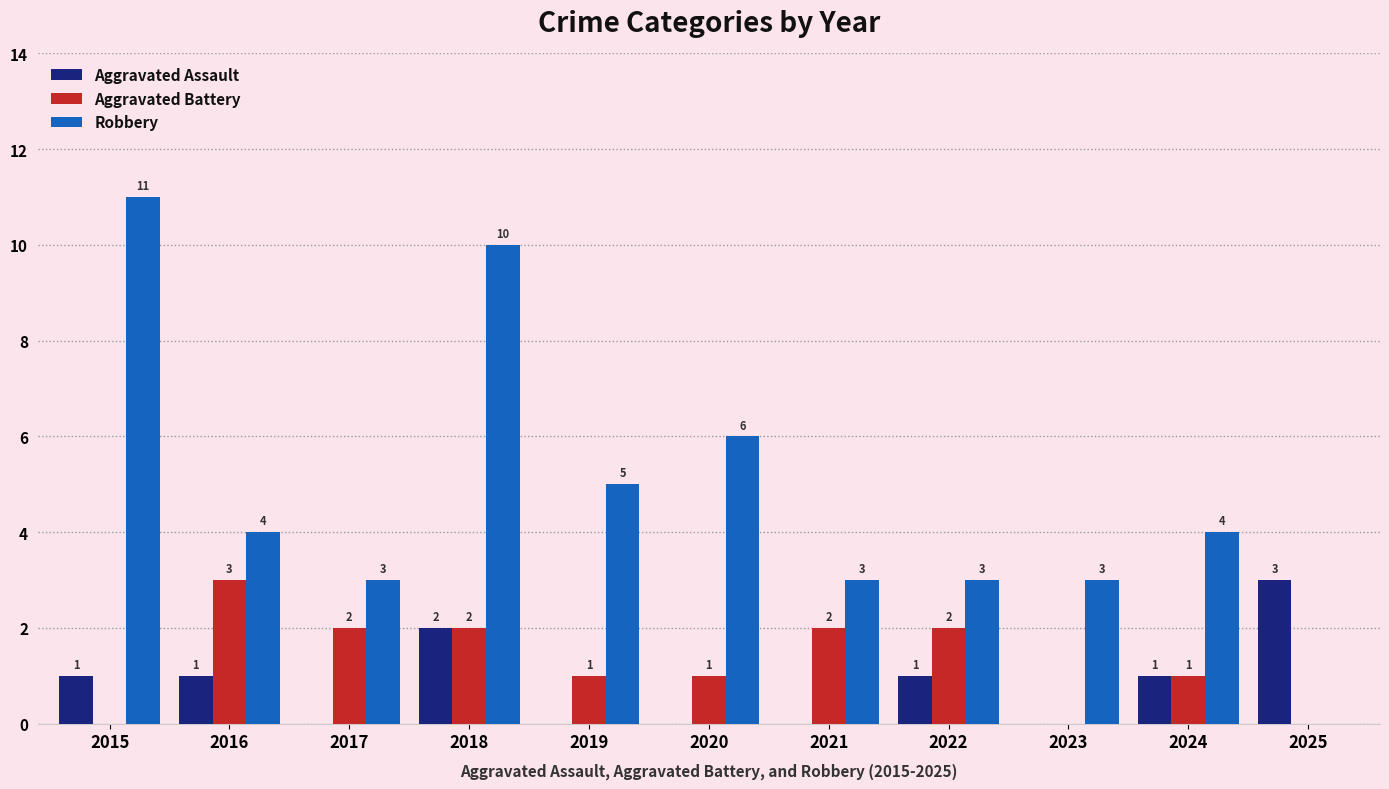

Which series has the largest range (max minus min)?

Robbery